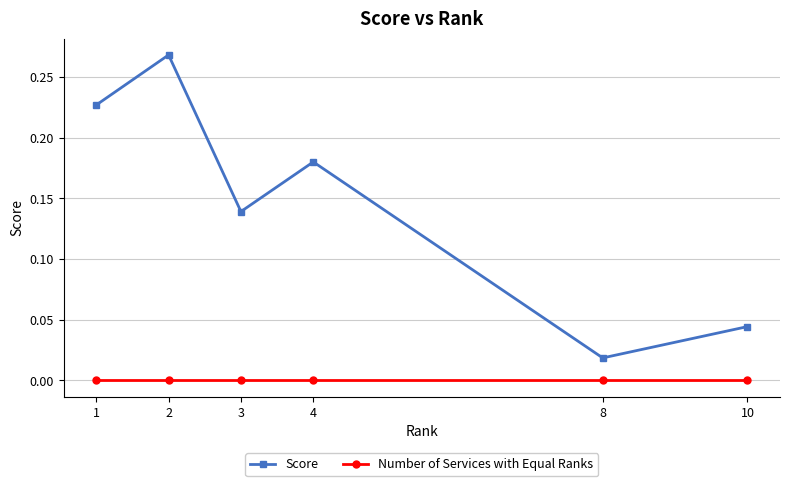

At 8, list the series in order from largest to smallest.

Score, Number of Services with Equal Ranks